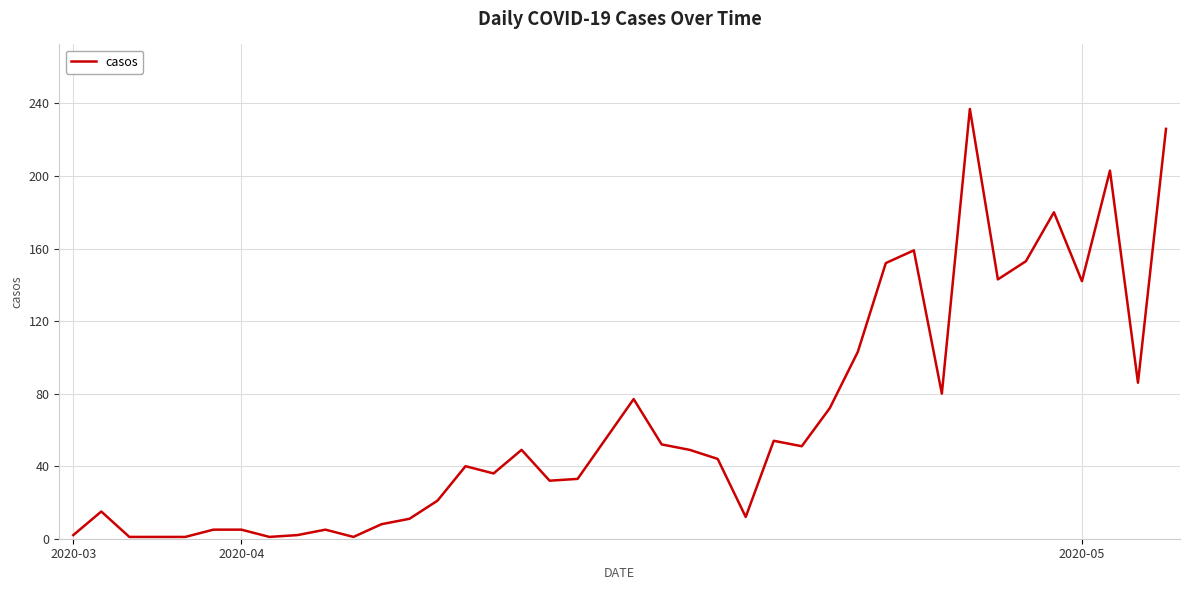

What is the difference between the second highest and second lowest values?

225